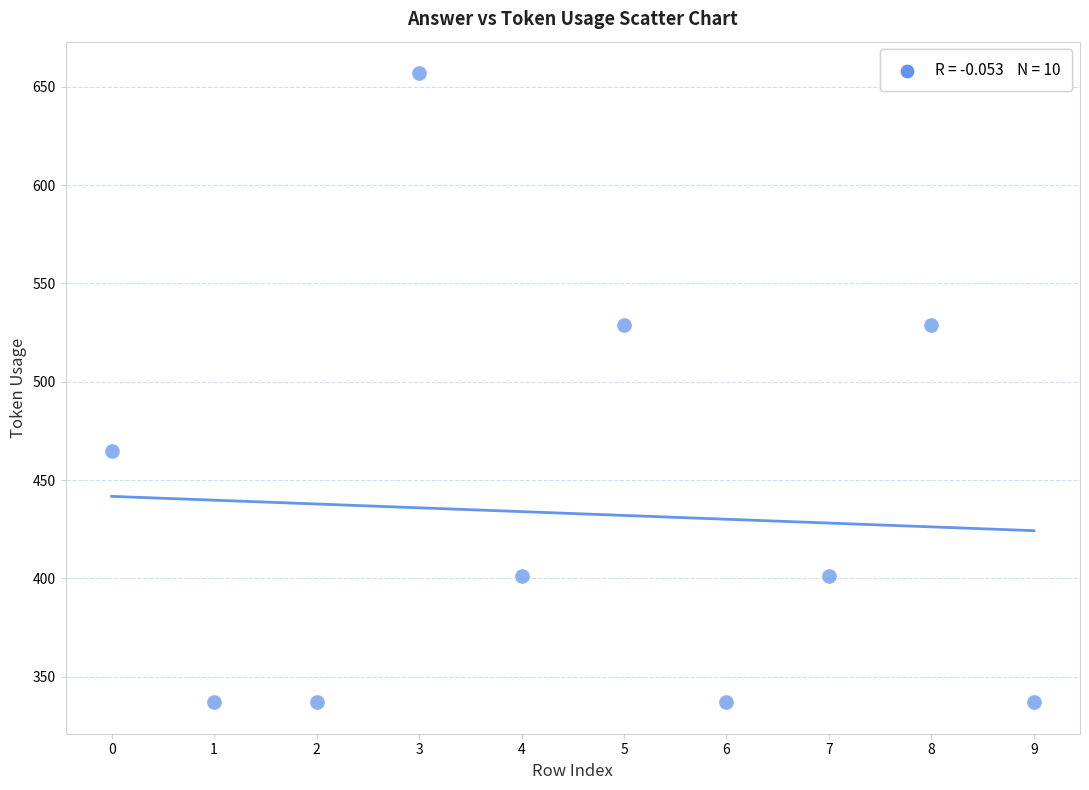

What is the range of Y values (max minus min)?

320